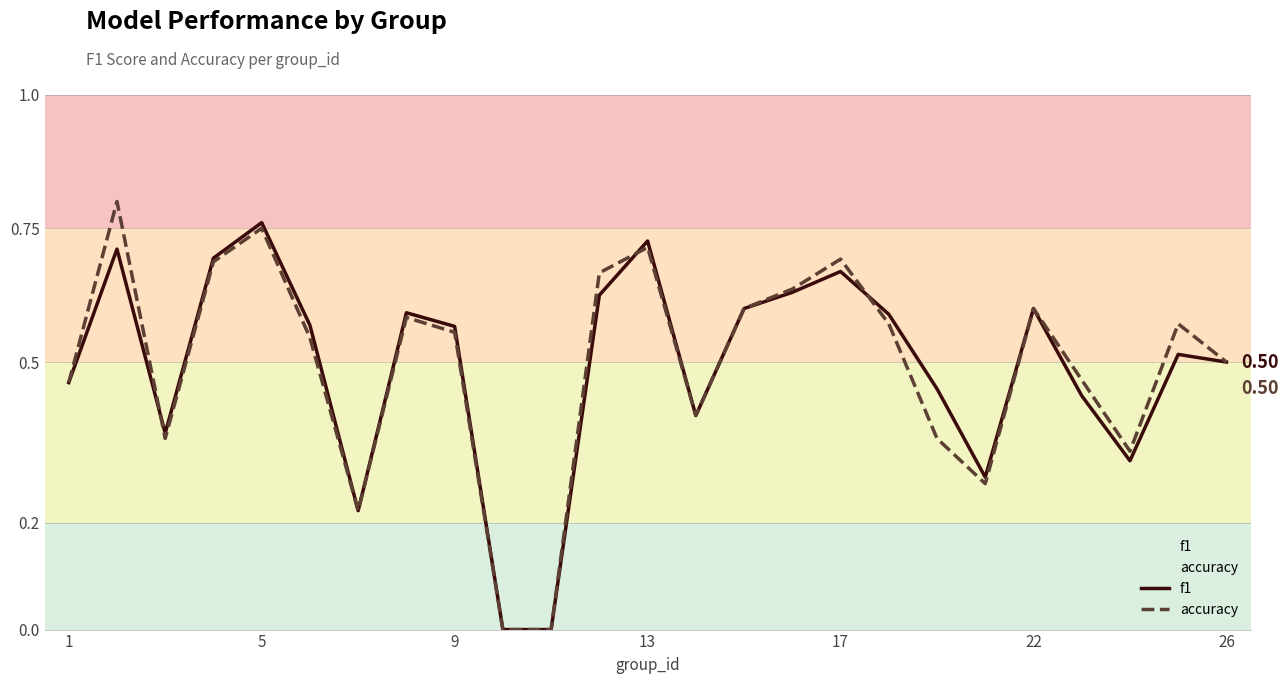

Does the chart display data point markers on the line(s)?

No